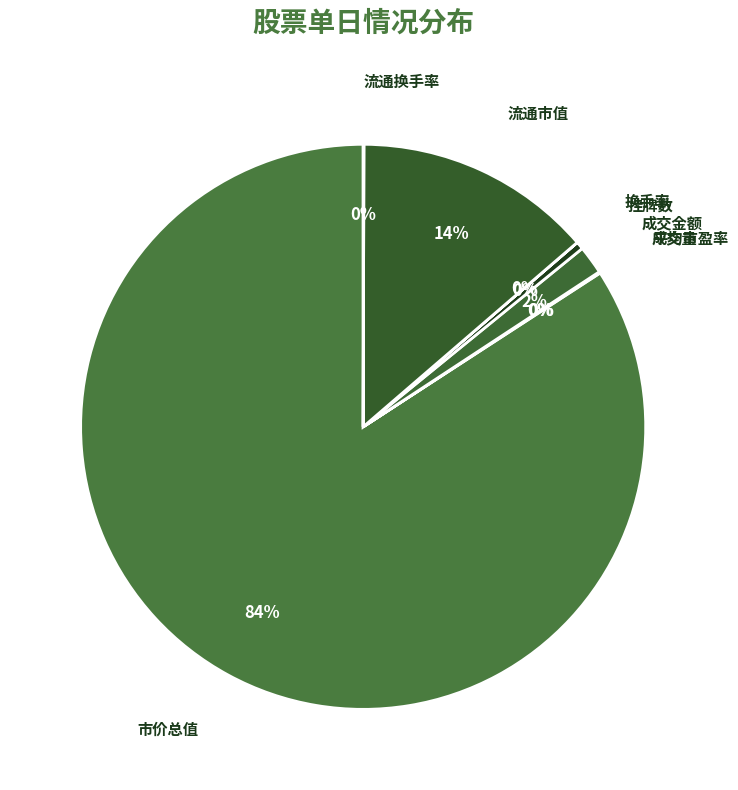

To the nearest percent, what is the difference between the largest and smallest slice percentages?

84%